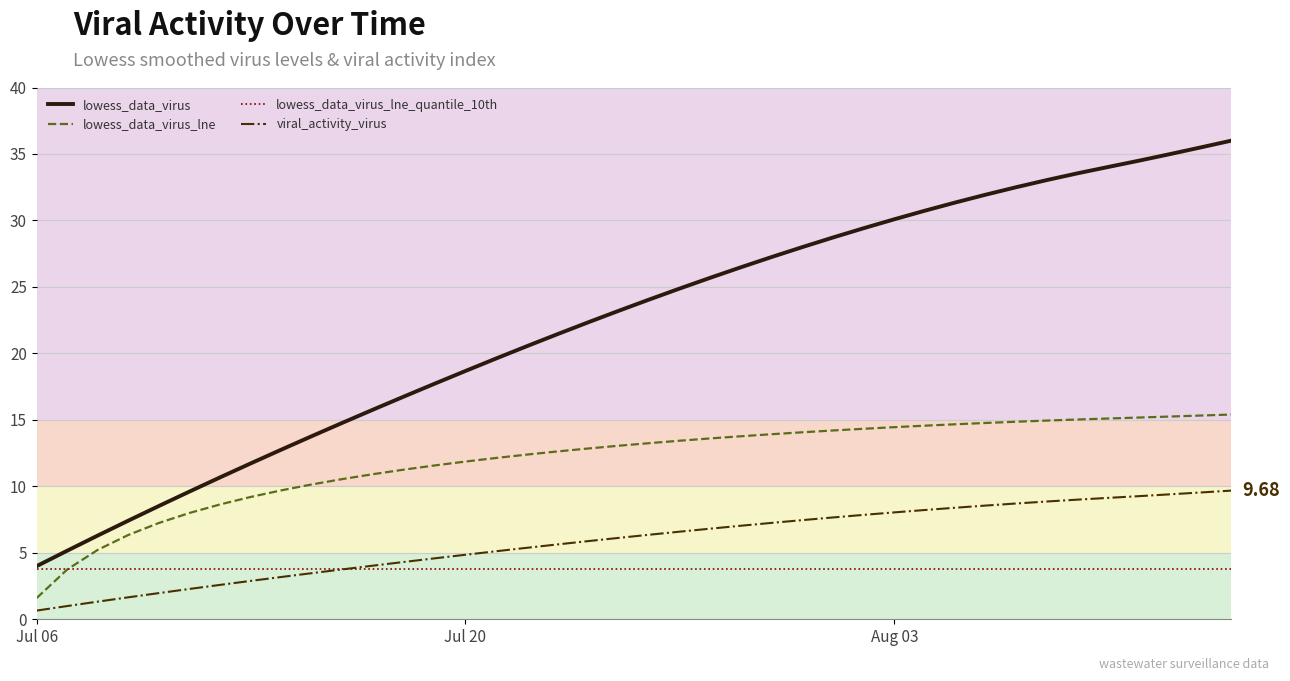

Which series has the largest total across all categories?

lowess_data_virus